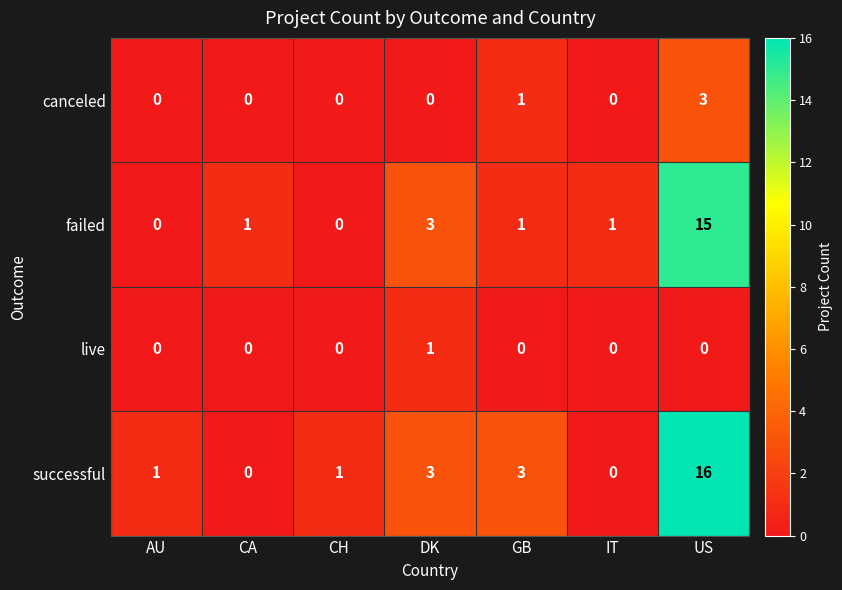

The value of live at DK is 1. True or false?

True